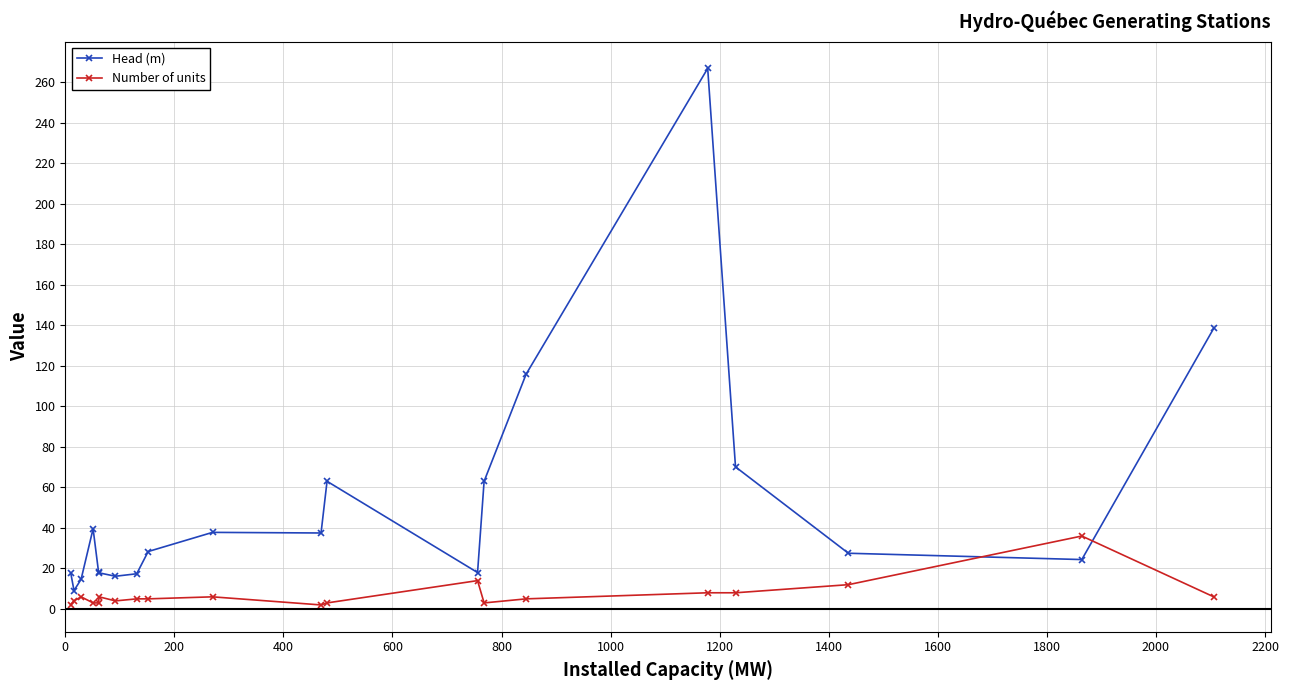

After their last crossing, which series has the higher values: Head (m) or Number of units?

Head (m)